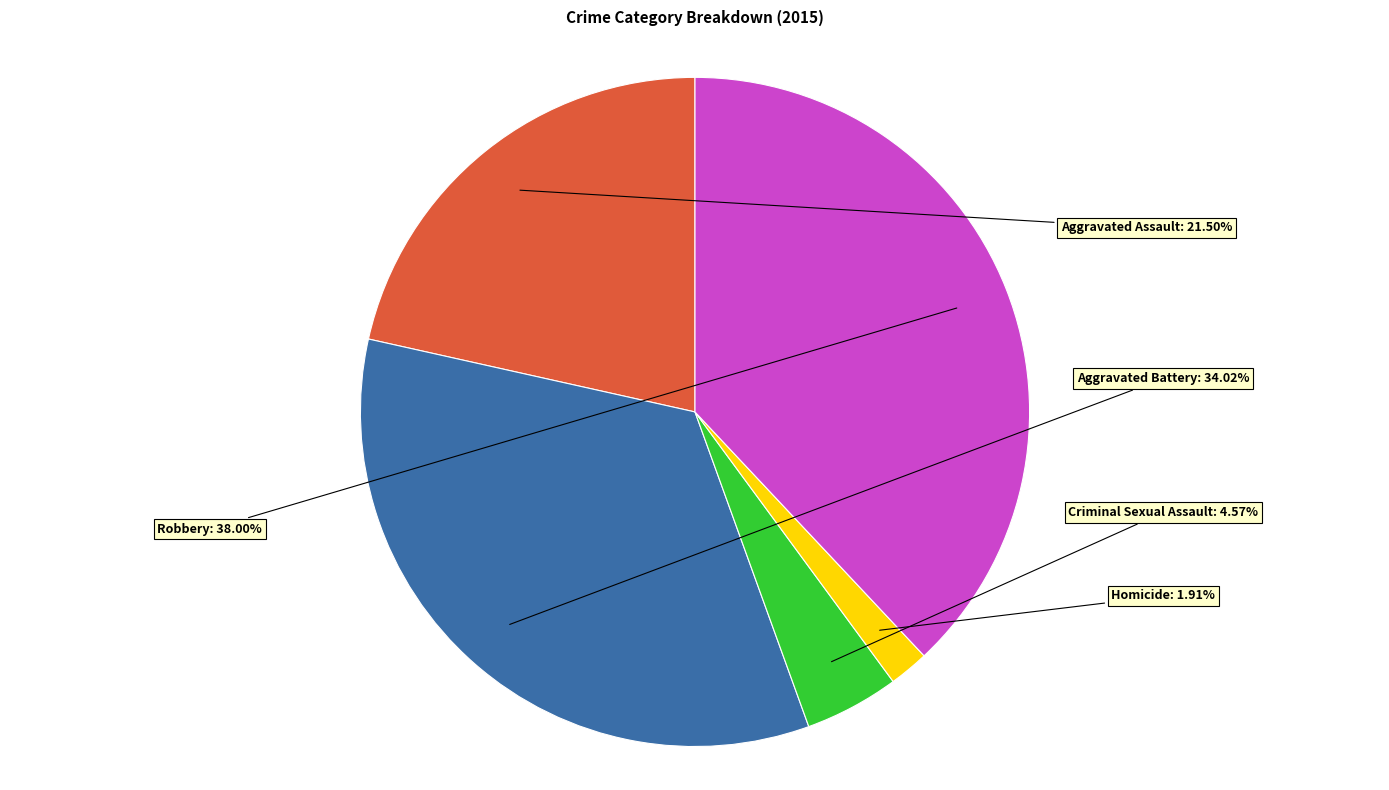

What percentage is the Robbery slice, to the nearest percent?

38%